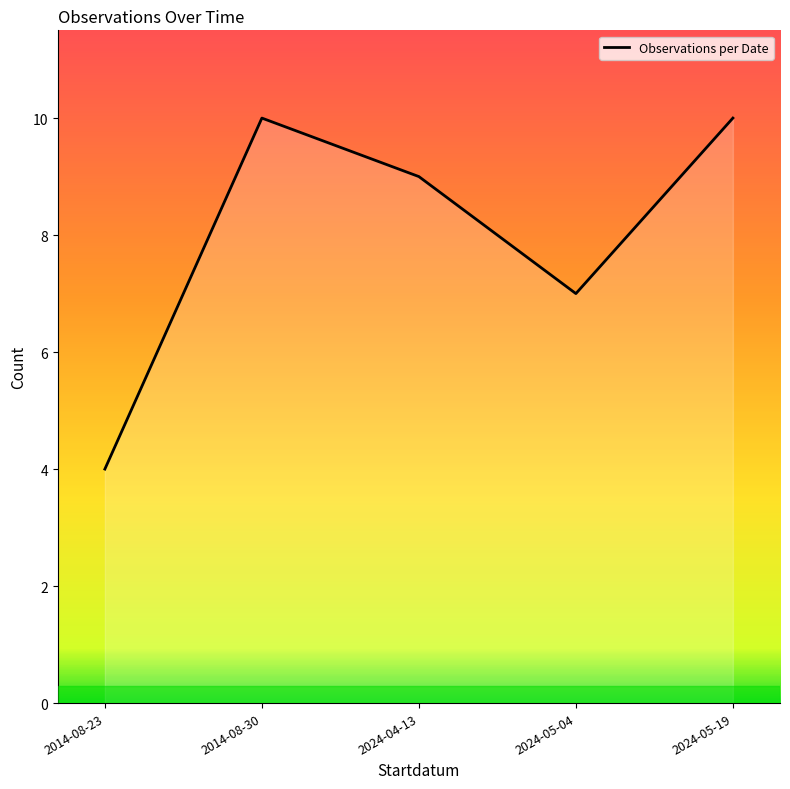

How many lines are shown in the chart?

1